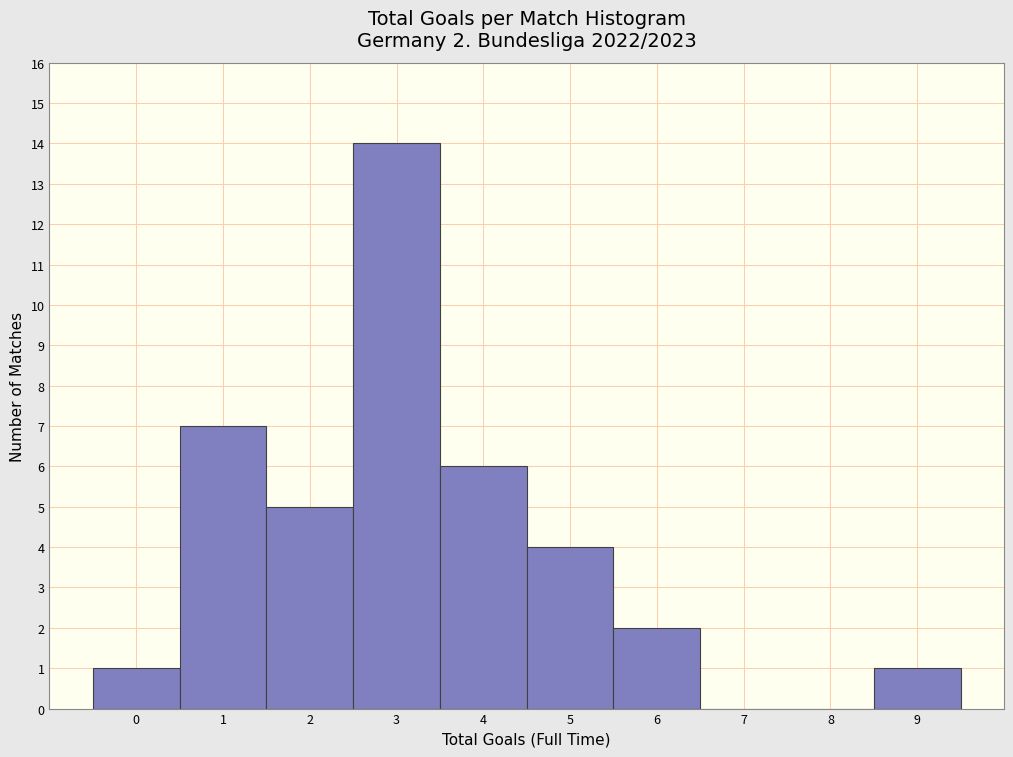

Which range on the x-axis has the tallest bar?

2.5 to 3.5